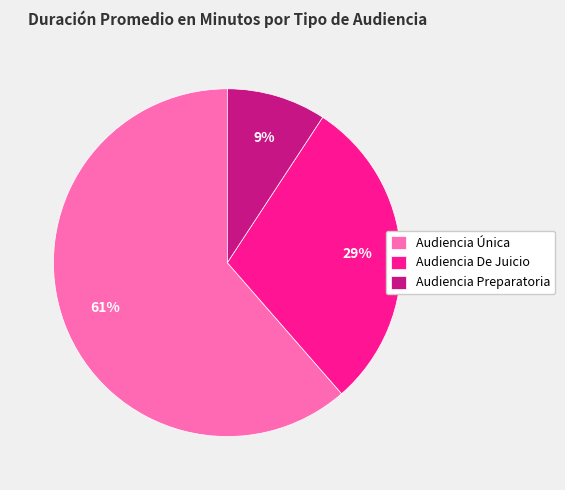

To the nearest percent, what is the average slice percentage?

33%